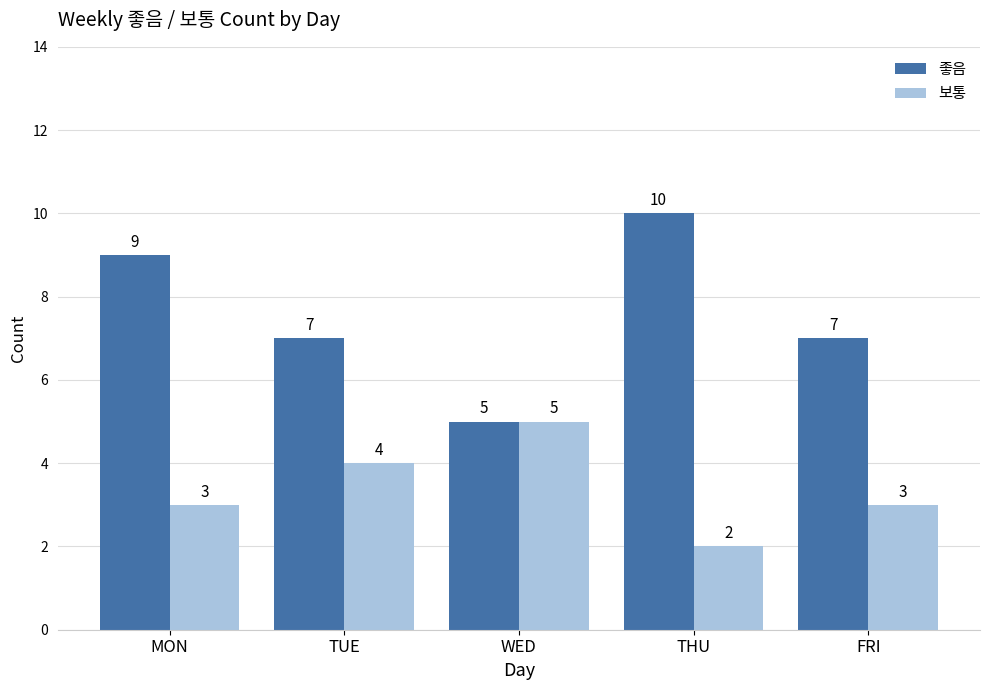

What is the label of the 5th bar from the left?

FRI